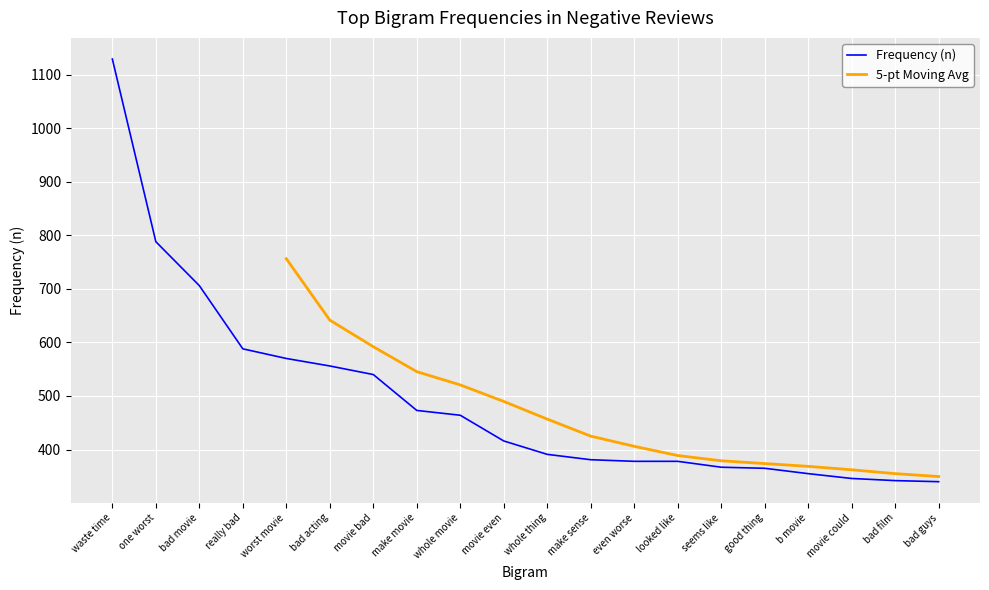

What is the value of the 6th point from the left?

556